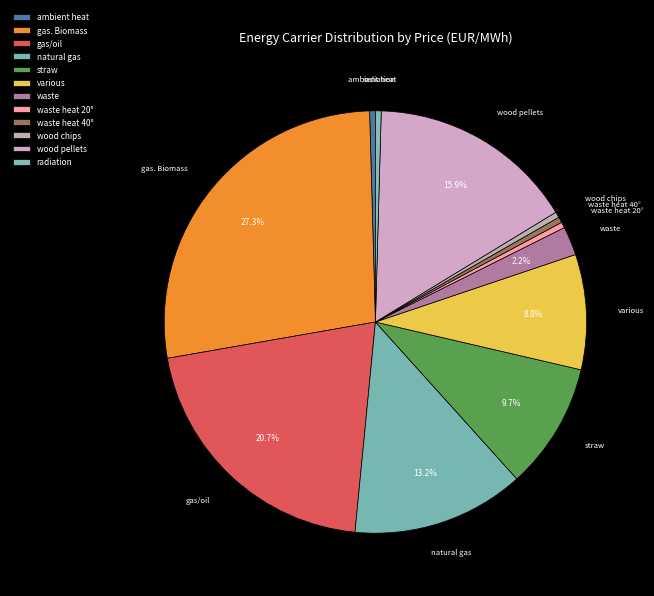

Is there any slice that represents more than half of the pie?

No